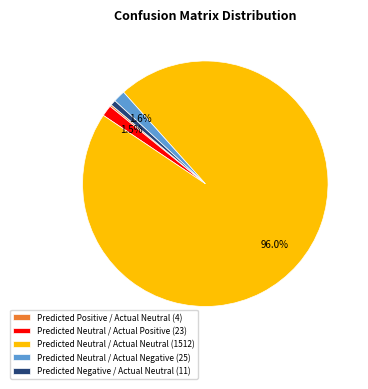

Which slice is the largest?

Predicted Neutral / Actual Neutral (1512)